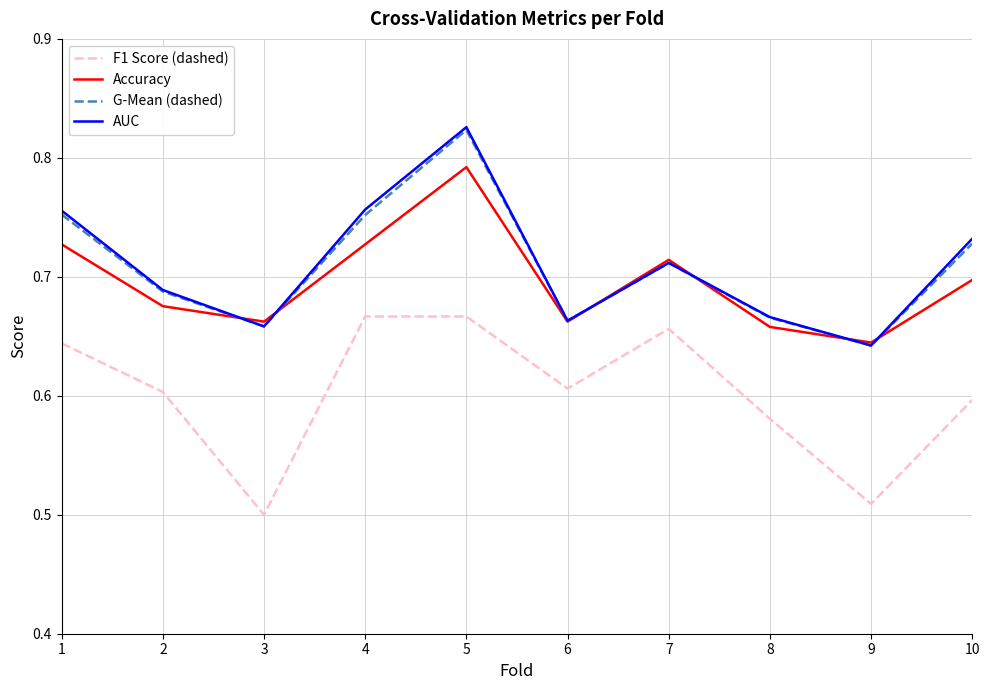

How many interior local valleys does the Accuracy series have?

3